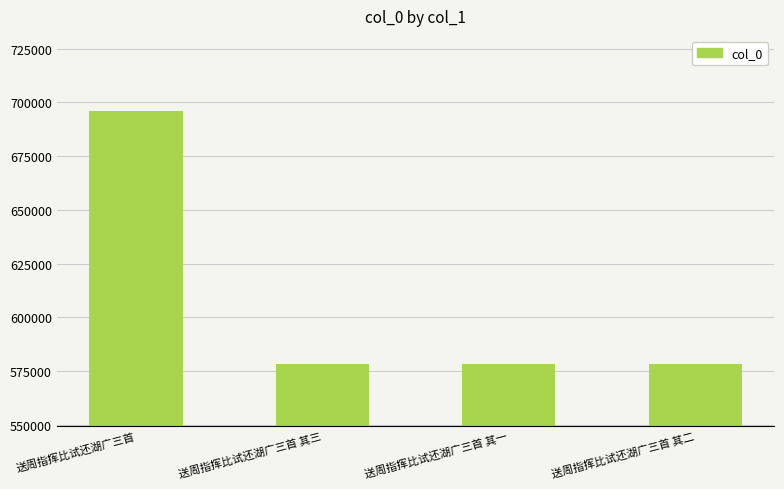

How many data points are less than 578485?

2